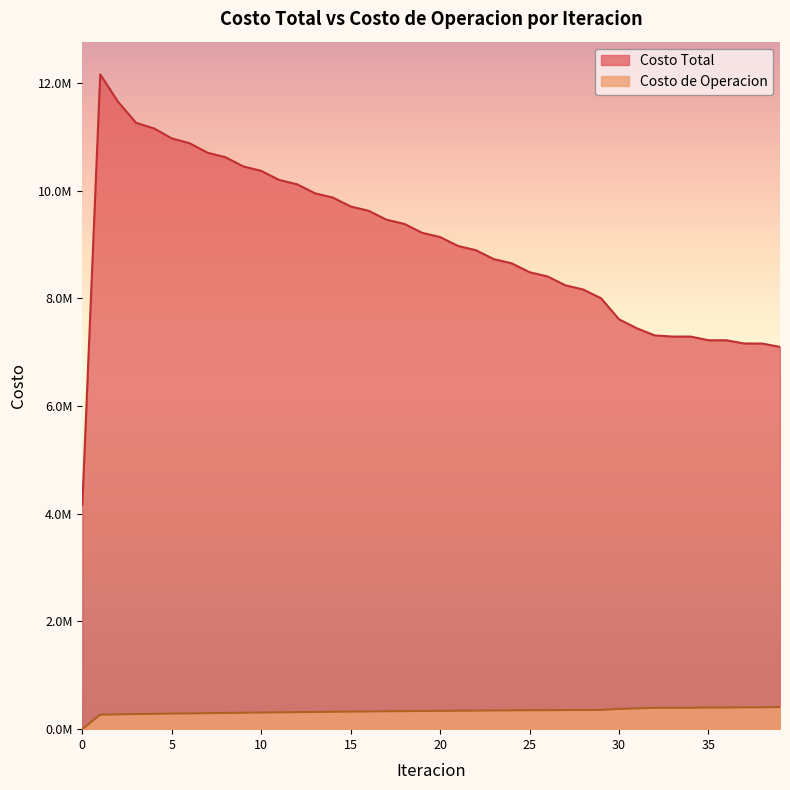

What is the difference between the maximum and minimum values in the Costo de Operacion series?

409843.9